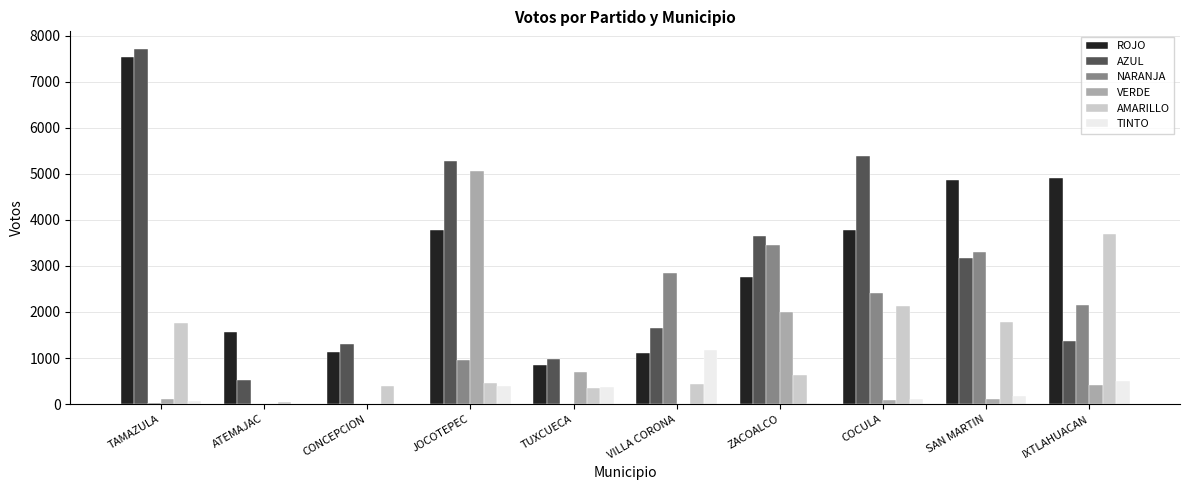

The value of TINTO at VILLA CORONA is 1174. True or false?

True